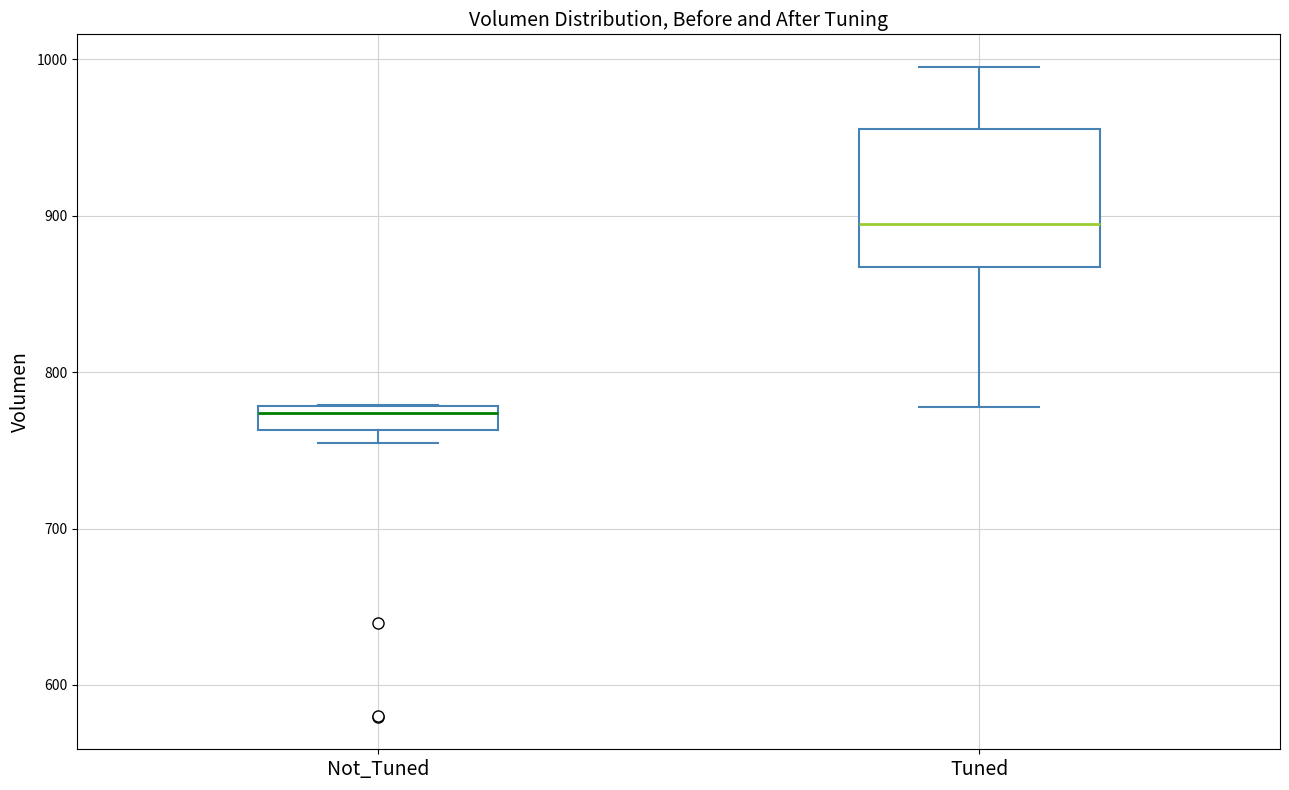

Reading left to right, transcribe this box plot: for each box, give where its median line is, the range the box spans, and where its two whiskers end, as read against the y-axis. The values are not printed on the chart, so give them approximately, as read against the axis.

Not_Tuned: median 770, box 760 to 780, whiskers 750 to 780
Tuned: median 890, box 870 to 960, whiskers 780 to 1000